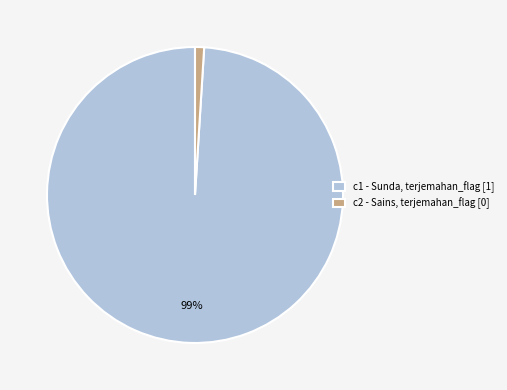

To the nearest percent, what portion does c2 - Sains, terjemahan_flag [0] represent?

1%